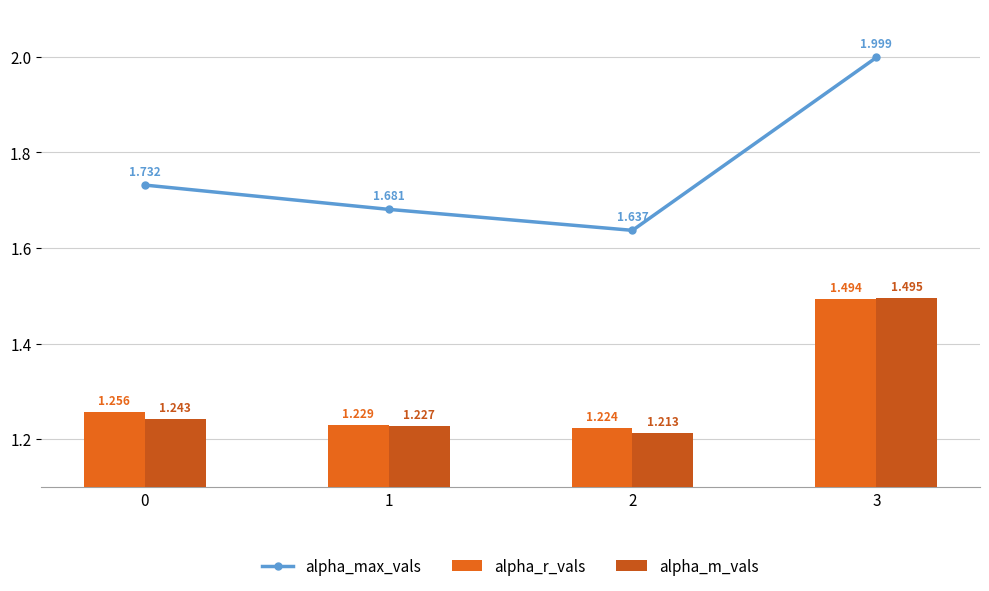

How many series are shown in this chart?

3